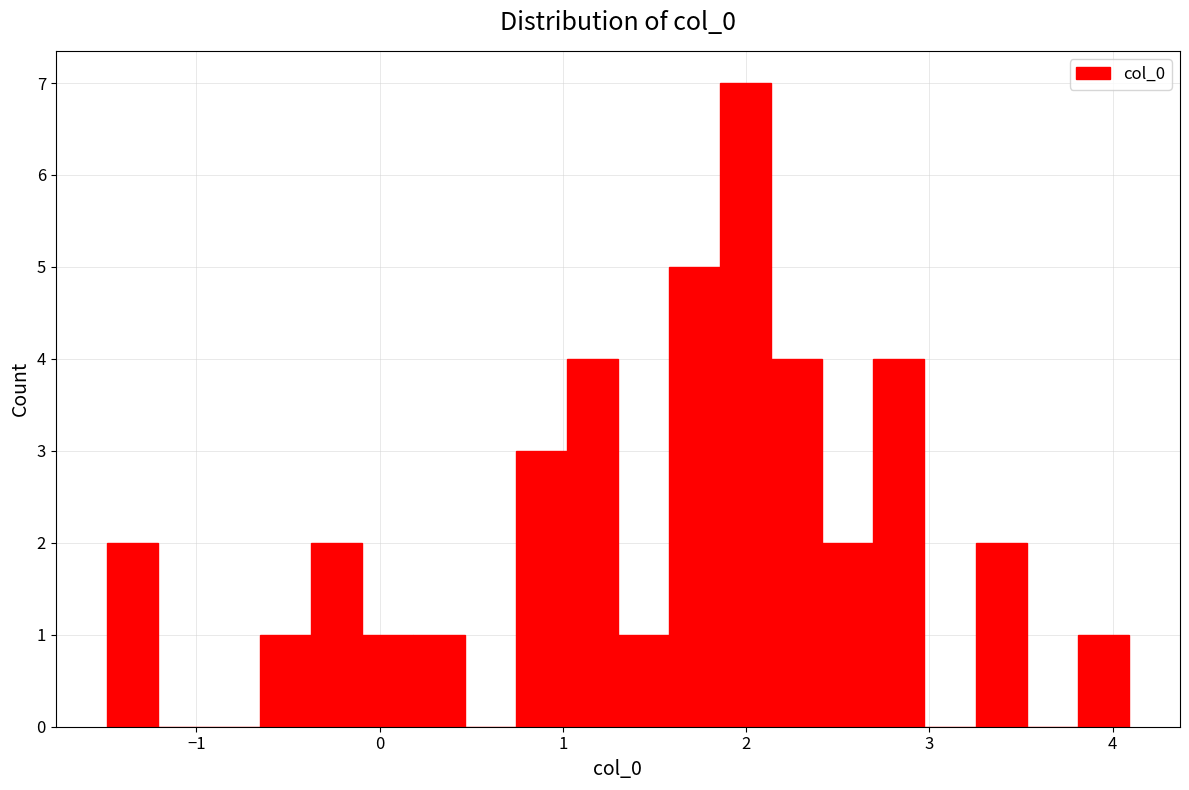

Around what value on the x-axis is the tallest bar? Give the approximate position of its centre, as read against the axis.

2.0